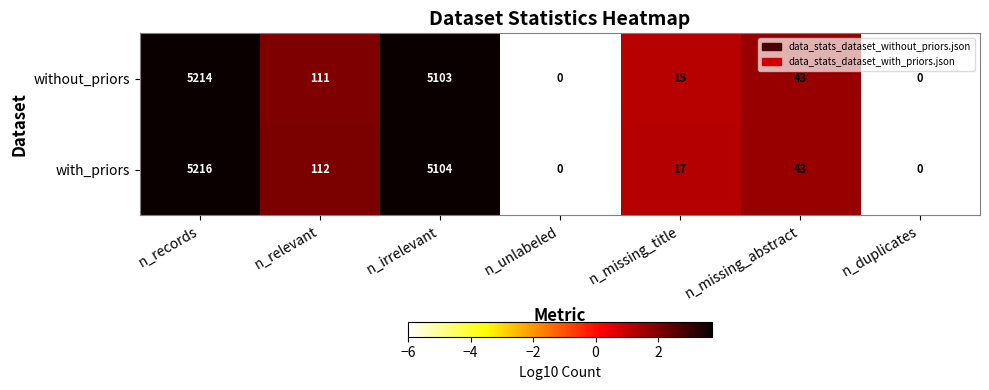

Where is with_priors nearest to the value 2608?

n_relevant